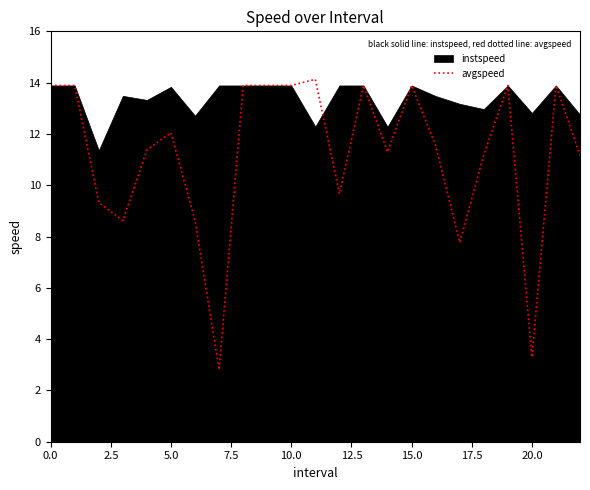

Reading right to left, what are all the values shown in this chart?

11.2	13.9	3.3	13.9	11.2	7.8	11.5	13.9	11.3	13.9	9.7	14.1	13.9	13.9	13.9	2.8	8.6	12.0	11.4	8.6	9.3	13.9	13.9